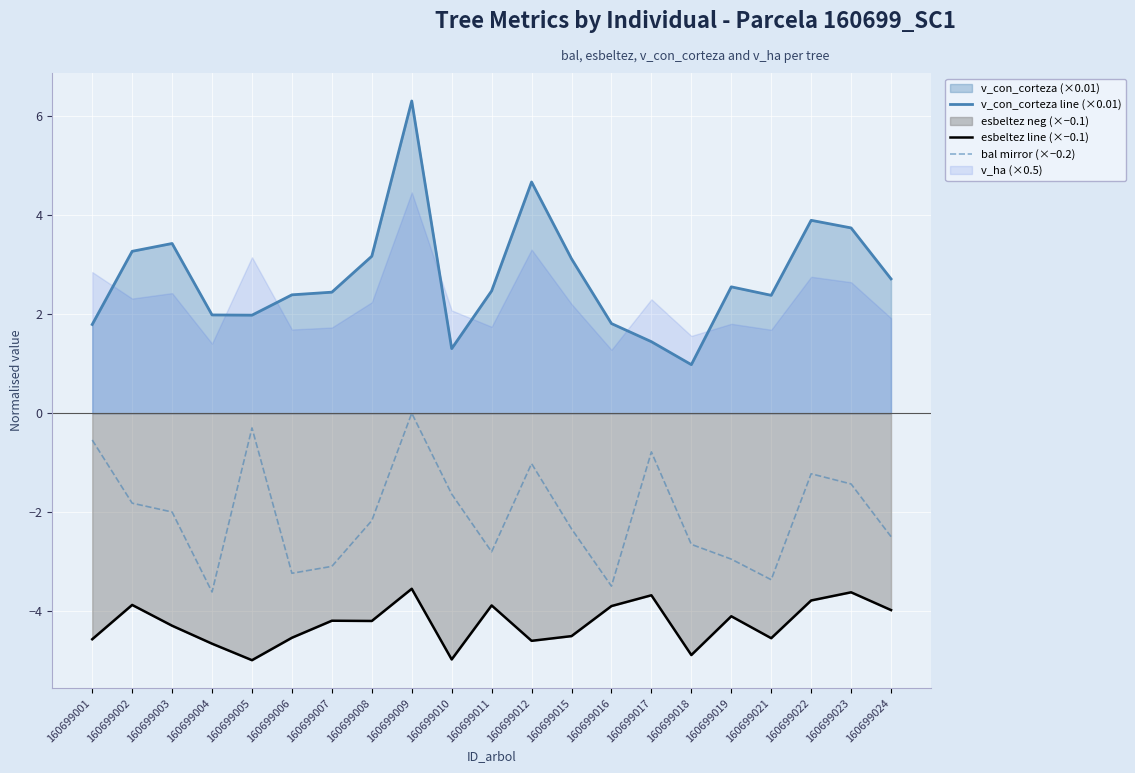

Is the value of esbeltez line (×−0.1) at 160699001 greater than the value of bal mirror (×−0.2) at 160699004?

No